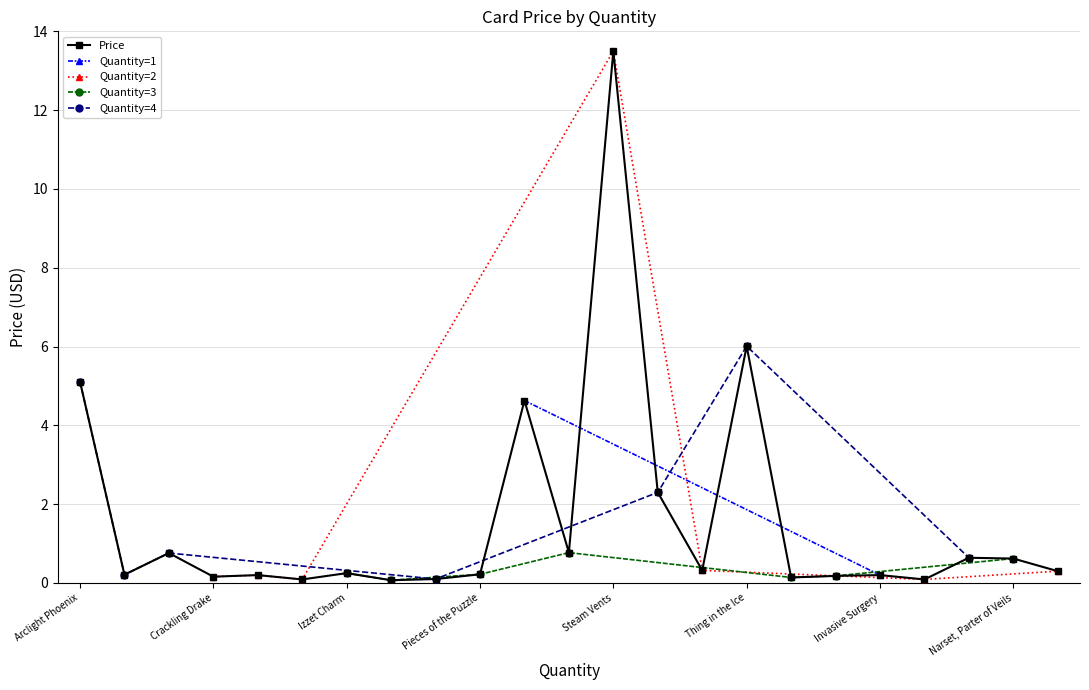

Between Opt and Steam Vents, which is larger?

Steam Vents